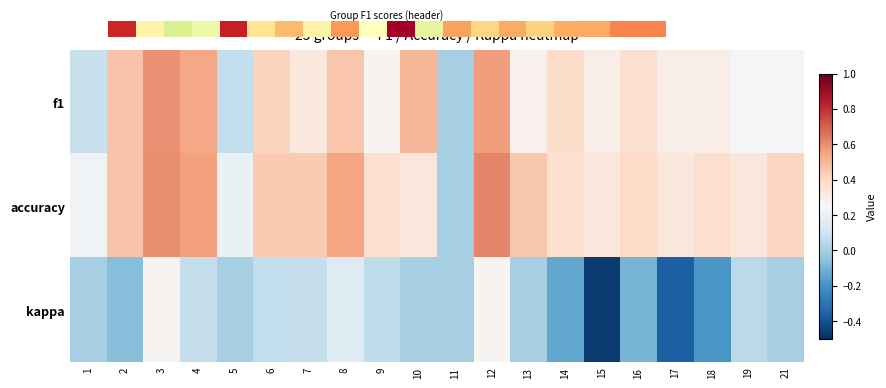

What is the spread (max minus min) of values at 7?

0.4